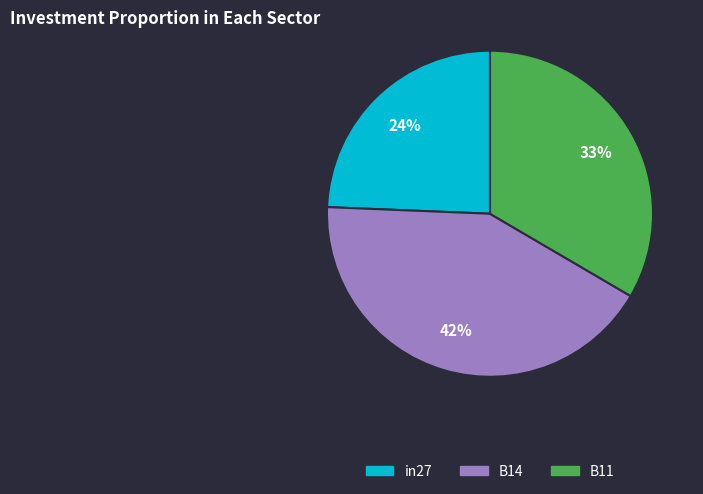

To the nearest percent, what is the combined percentage of B11 and in27?

58%